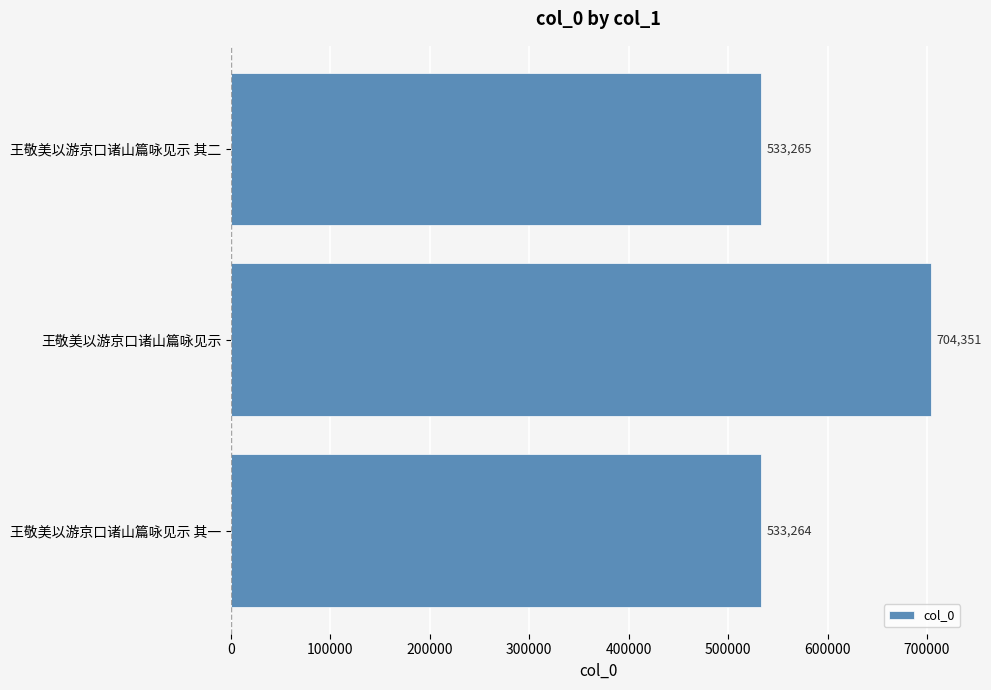

Reading bottom to top, list all the values displayed in this chart.

王敬美以游京口诸山篇咏见示 其一=533264	王敬美以游京口诸山篇咏见示=704351	王敬美以游京口诸山篇咏见示 其二=533265